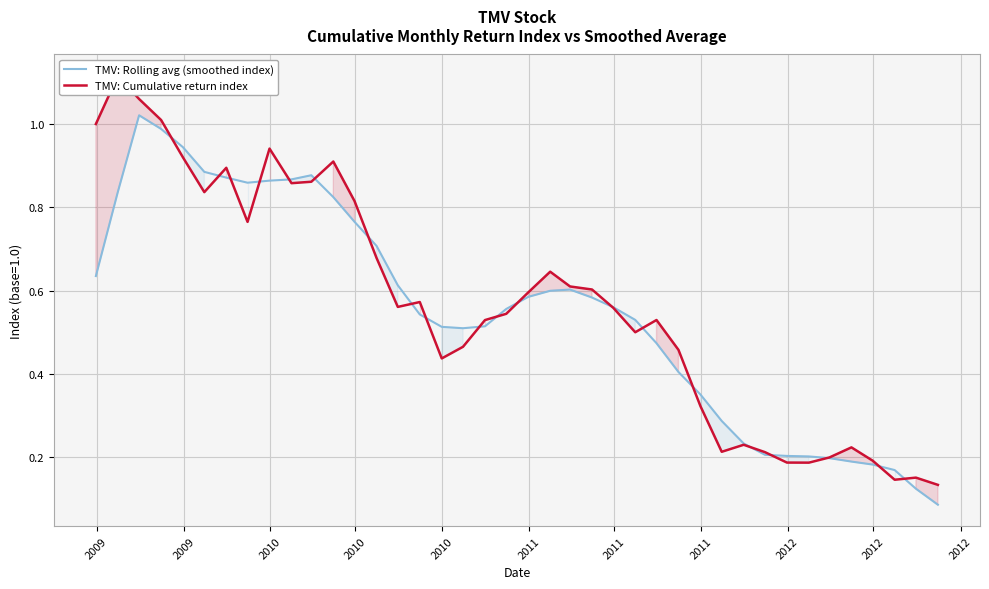

True or false: TMV: Rolling avg (smoothed index) and TMV: Cumulative return index cross at least once.

True